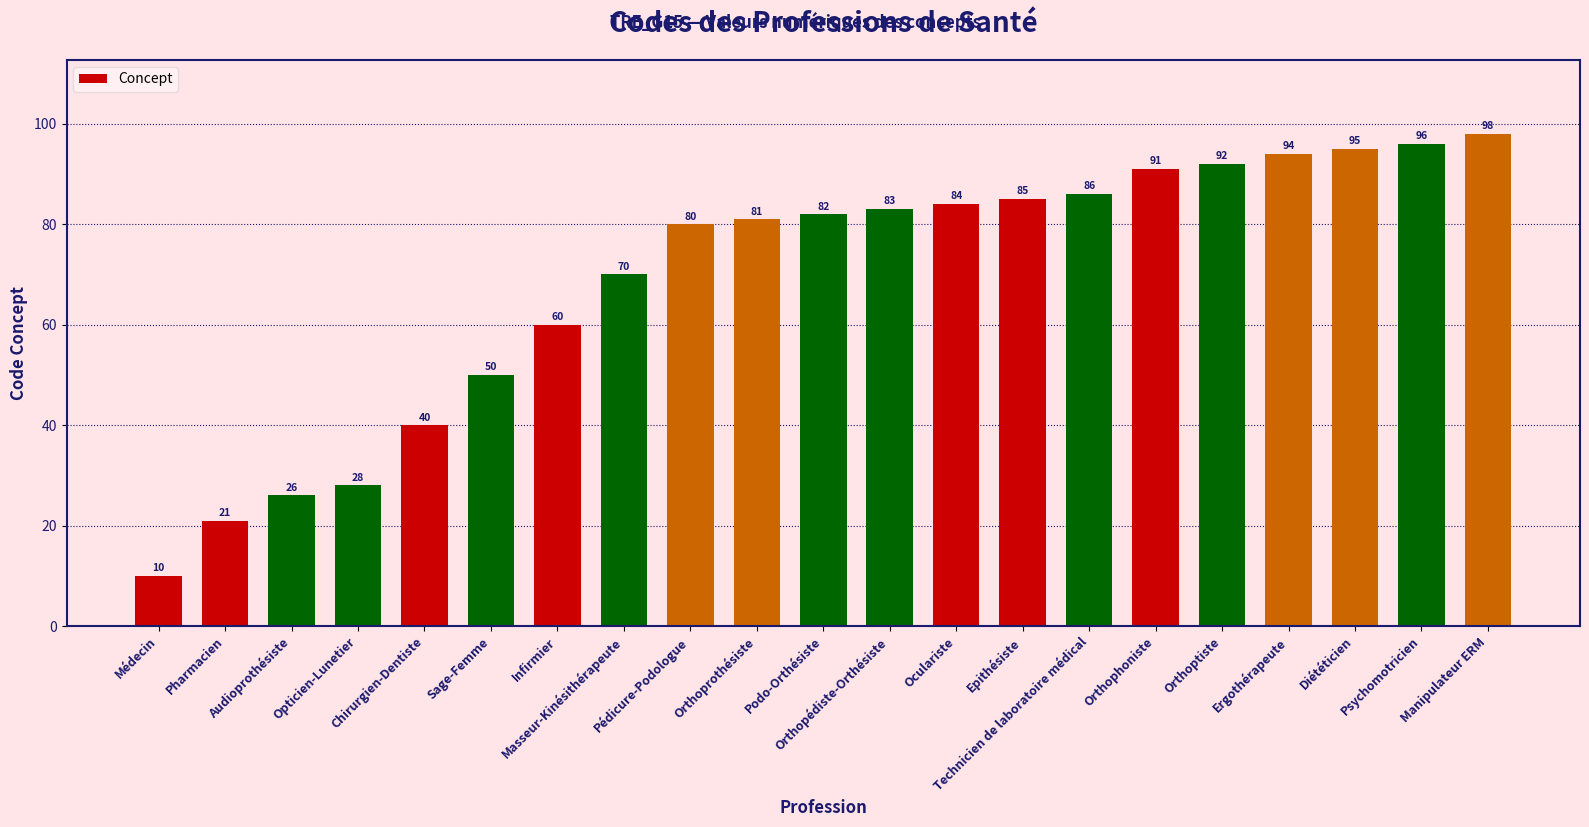

Approximately how many times larger is the value at Orthoptiste compared to Manipulateur ERM?

0.9